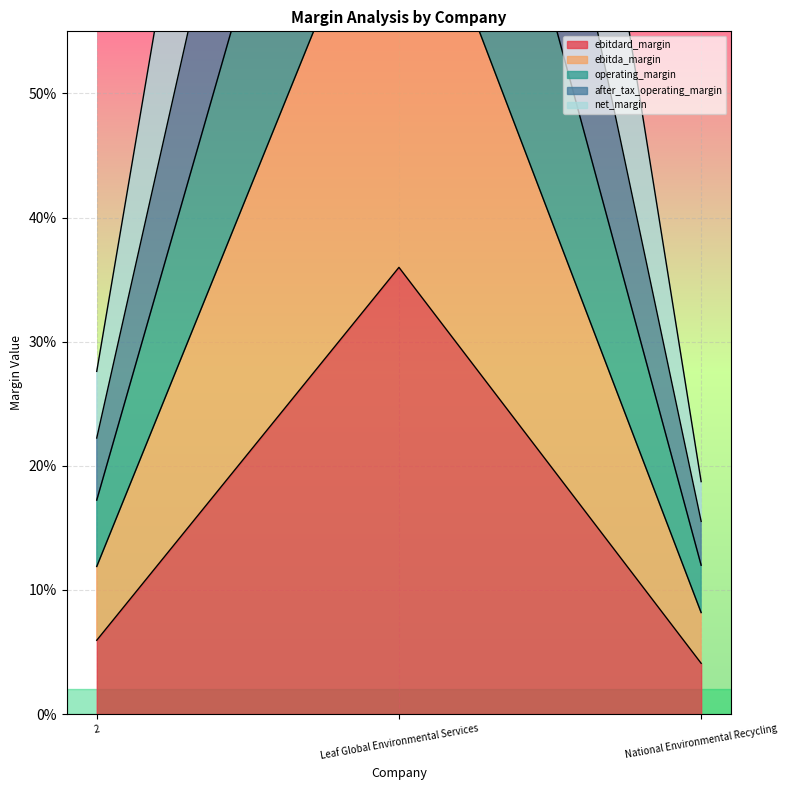

What is the highest value of the ebitdard_margin series?

0.4